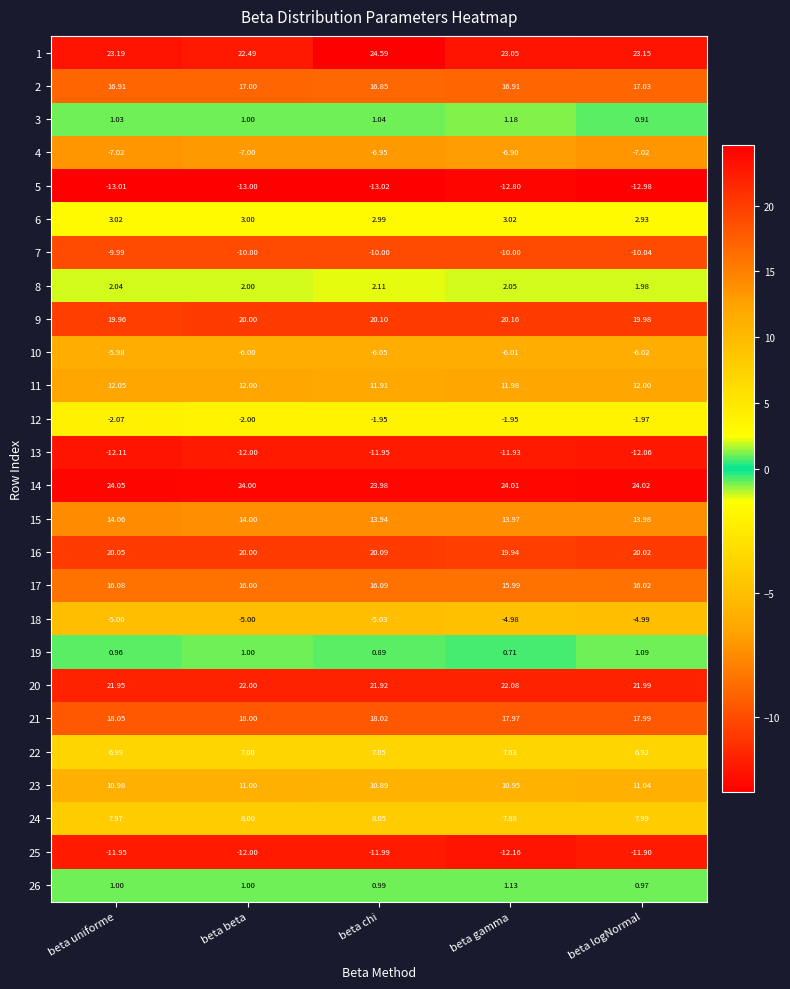

What is the difference between the highest and lowest values at beta gamma?

36.8